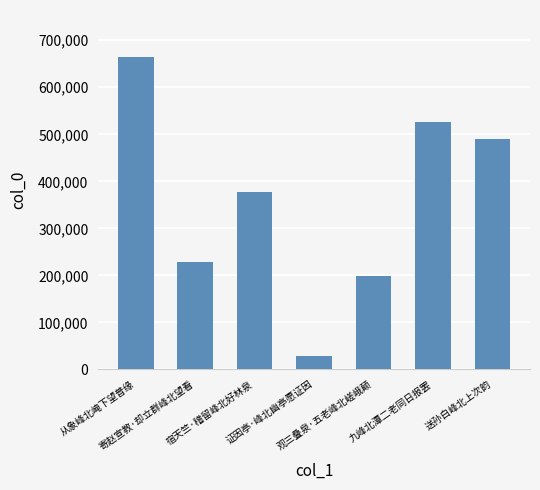

What is the value of the 3rd bar from the left?

377828